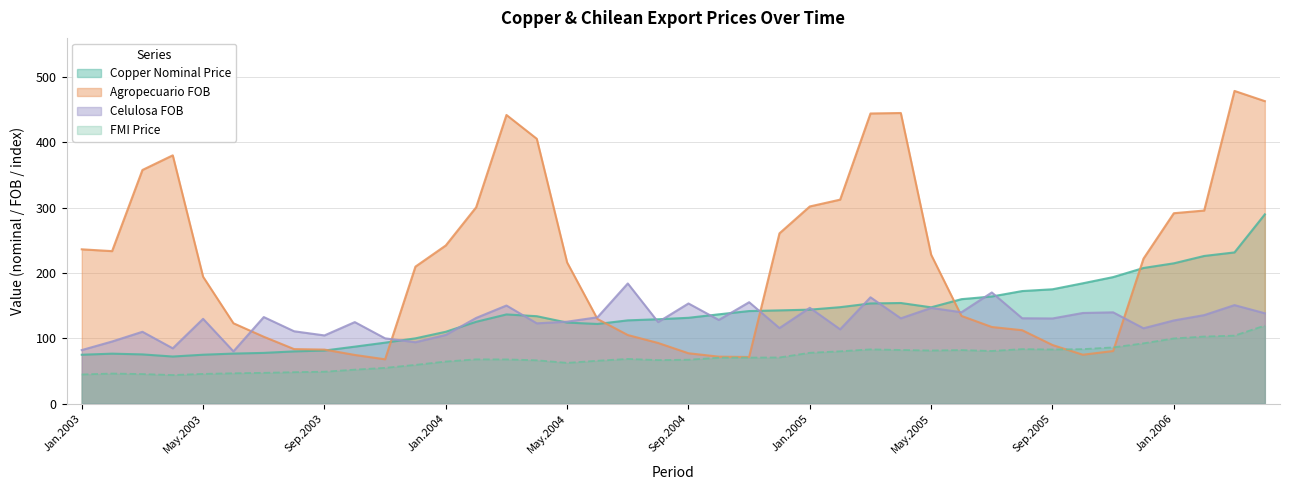

Reading right to left, transcribe all the data shown in this chart.

Copper Nominal Price: 289.7	231.5	226.0	214.7	207.6	193.7	184.1	175.0	172.3	163.9	159.8	147.4	154.0	153.3	147.6	143.8	142.7	141.6	136.6	131.3	129.1	127.4	121.9	124.0	133.8	136.5	125.2	109.9	99.8	93.2	87.1	81.2	79.8	77.6	76.5	74.8	72.0	75.2	76.4	74.7
Agropecuario FOB: 463.1	478.8	295.6	291.5	221.9	80.4	74.8	89.6	112.3	117.2	134.2	227.9	445.0	444.2	312.3	301.8	260.7	71.3	71.8	77.0	92.7	104.9	129.5	216.1	405.5	441.9	300.5	242.1	209.7	67.7	74.4	82.6	83.4	102.3	123.0	194.2	380.1	357.7	233.4	236.2
Celulosa FOB: 138.2	150.7	135.4	127.2	115.3	139.7	138.7	130.3	130.6	170.1	139.8	146.4	130.5	162.7	113.7	146.6	115.6	155.2	128.0	153.3	124.7	183.9	132.1	125.4	122.8	150.1	131.1	105.1	93.9	99.8	124.7	104.3	110.7	132.4	79.9	129.7	84.6	109.9	95.0	81.9
FMI Price: 119.4	104.0	102.6	99.7	92.2	86.0	83.3	82.8	83.4	80.5	81.9	81.2	82.0	83.0	80.0	77.7	70.6	70.3	70.2	67.1	66.5	68.3	65.5	62.3	66.2	67.6	67.7	64.3	59.2	54.6	51.9	48.8	48.0	47.0	46.4	45.4	43.6	45.1	45.9	44.5